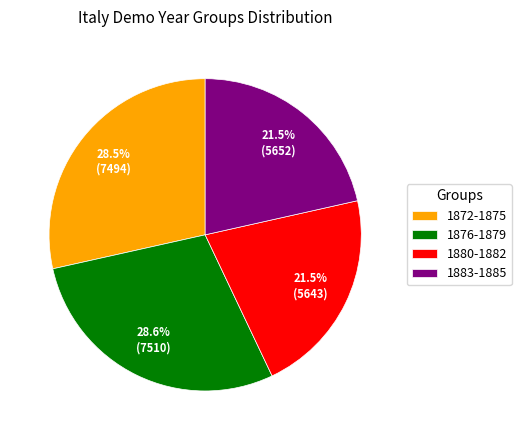

Approximately how many times larger is the value at 1876-1879 compared to 1880-1882?

1.3